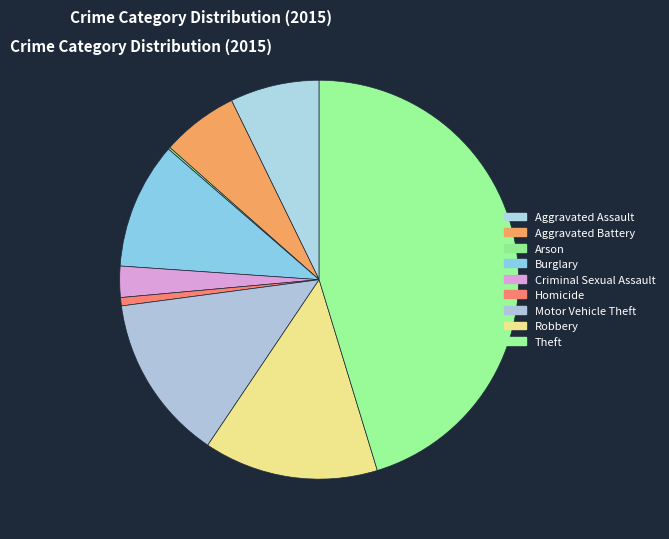

Count the number of slices in the pie.

9